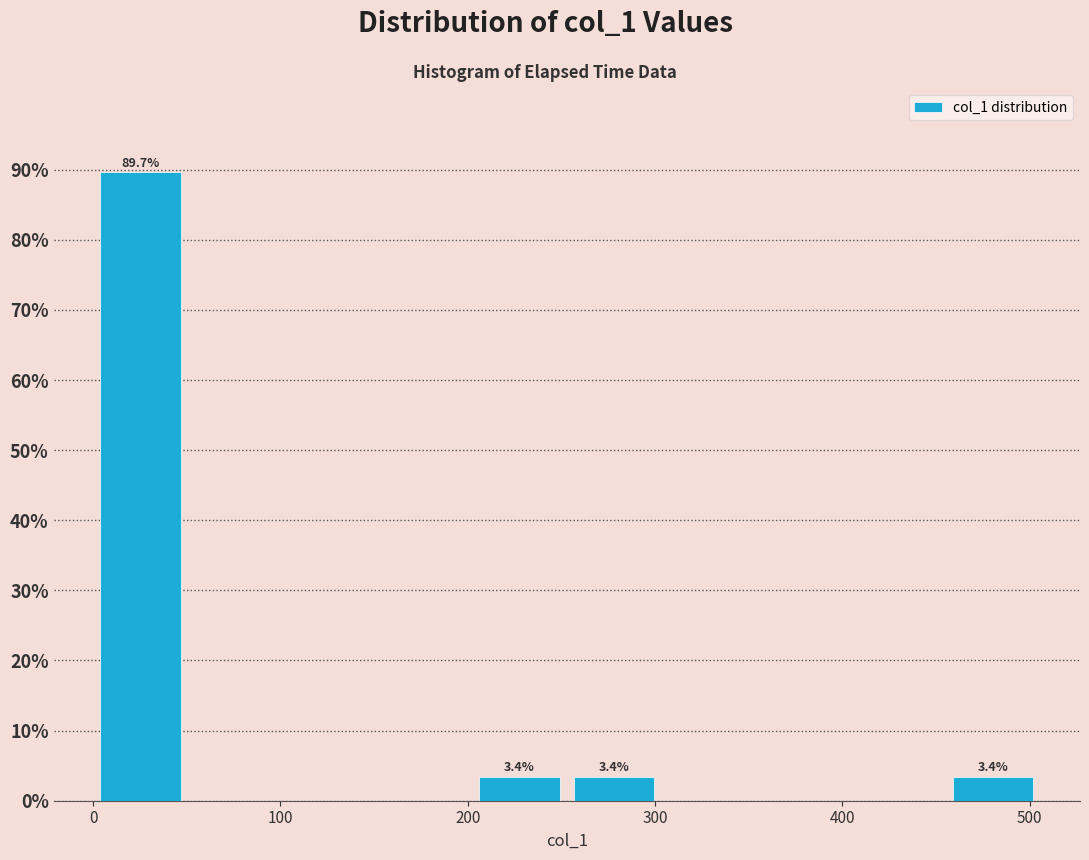

Which range on the x-axis has the tallest bar?

0 to 50